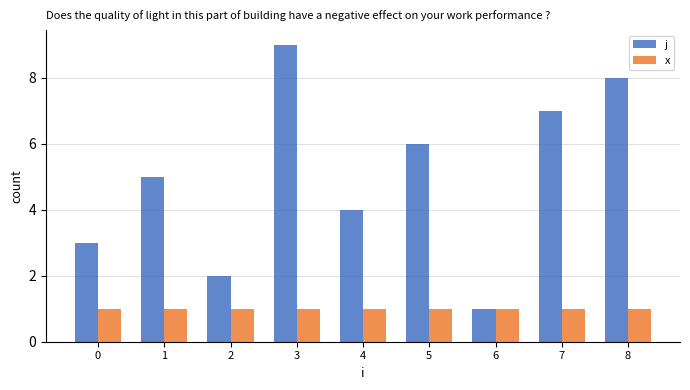

What is the difference between the second highest and minimum values in the j series?

7